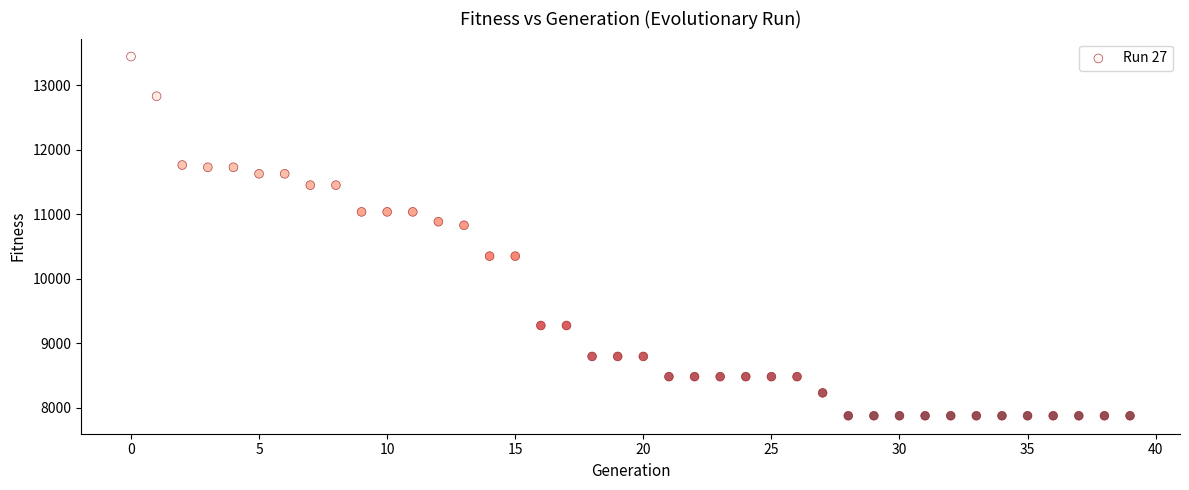

What is the range of Y values (max minus min)?

5576